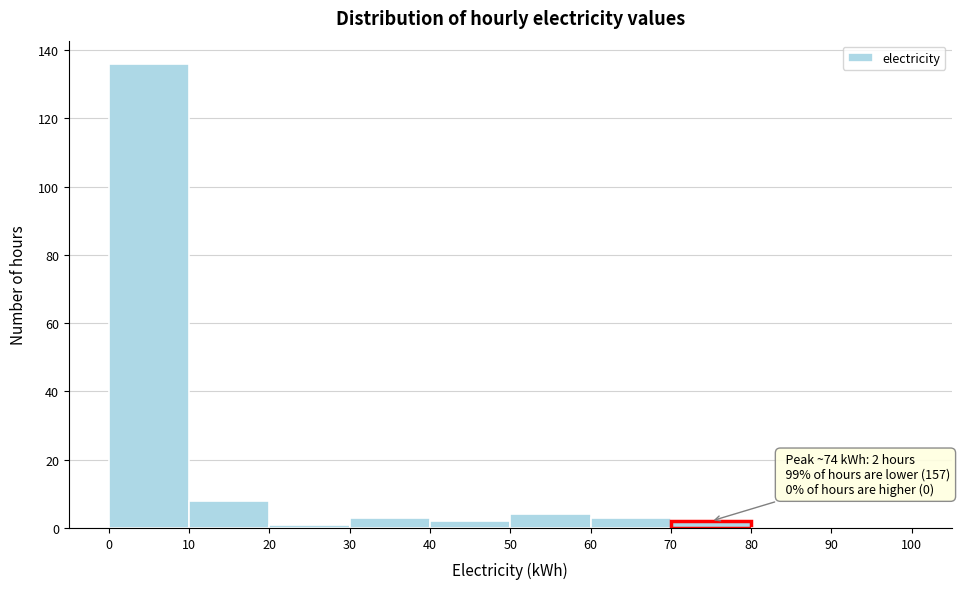

Which range on the x-axis has the tallest bar?

0 to 10